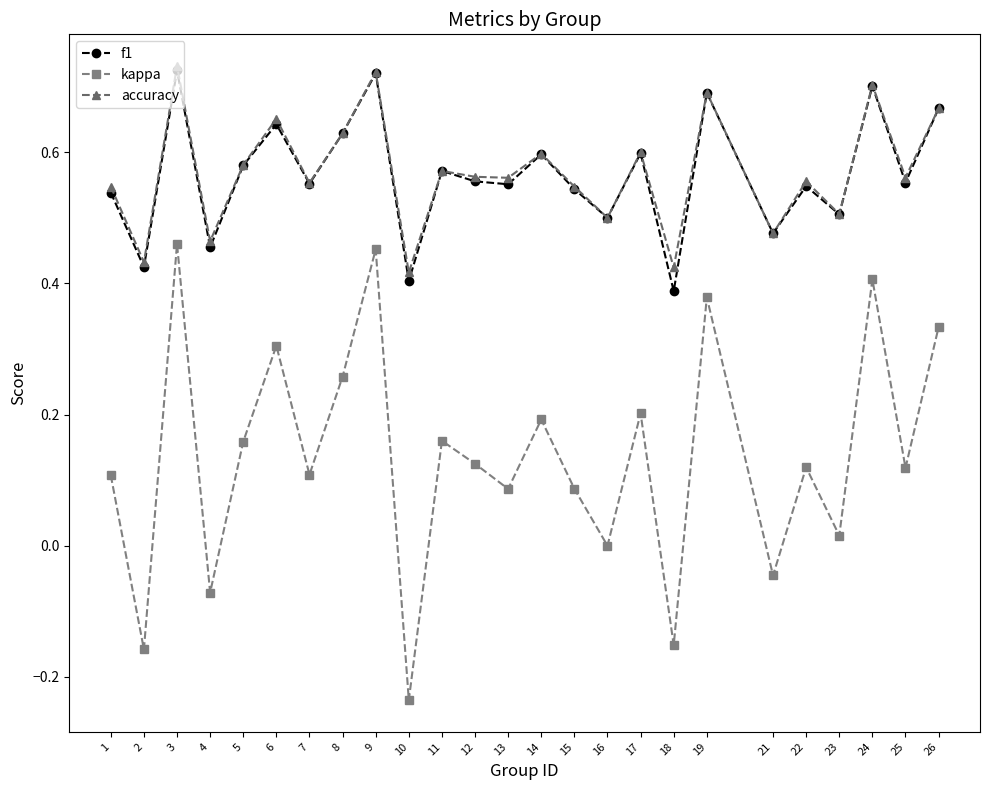

Is it true that accuracy equals 0.3 at 1?

False